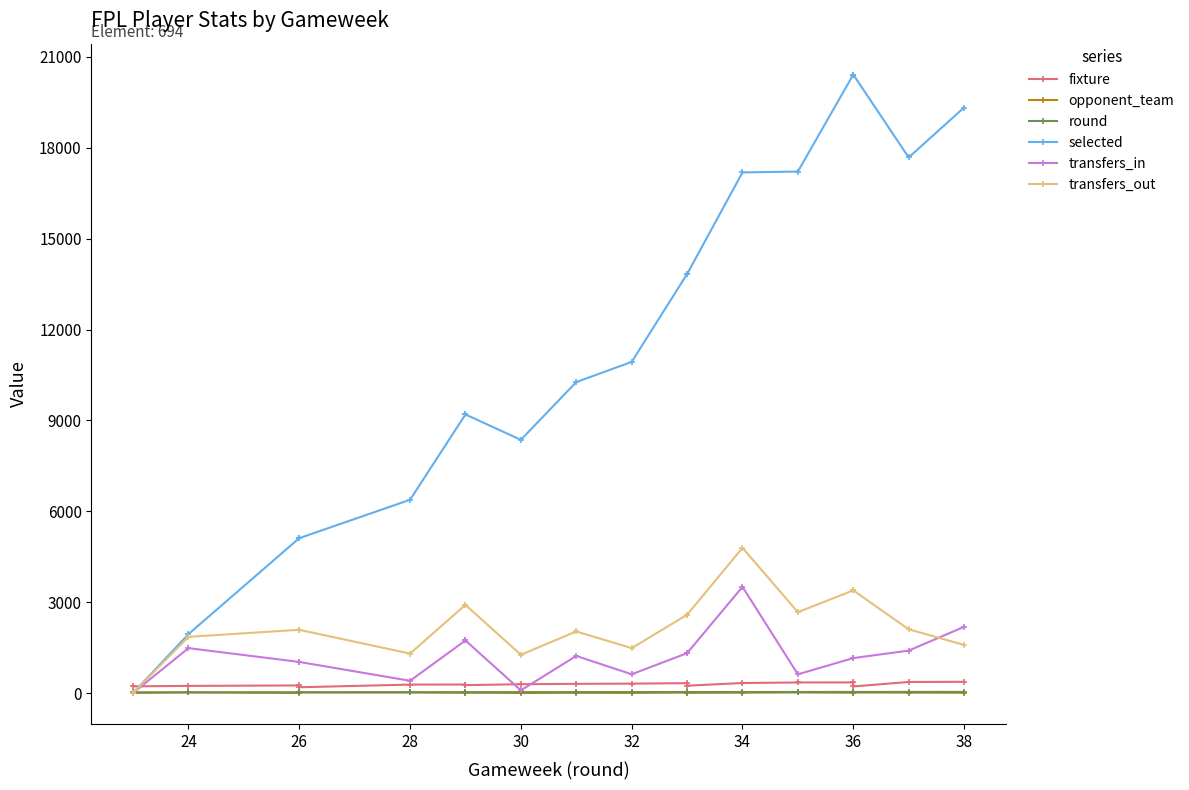

True or false: round and opponent_team cross at least once.

False